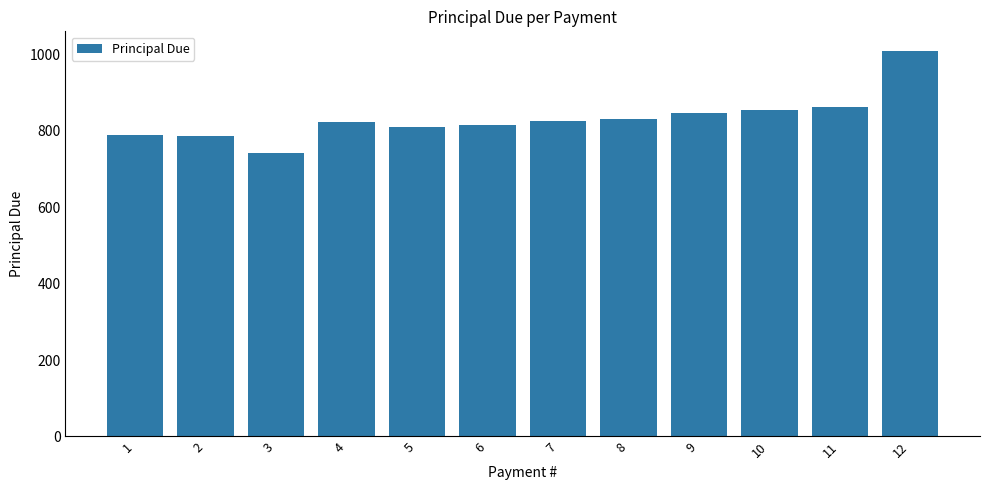

How many bars are there in total?

12